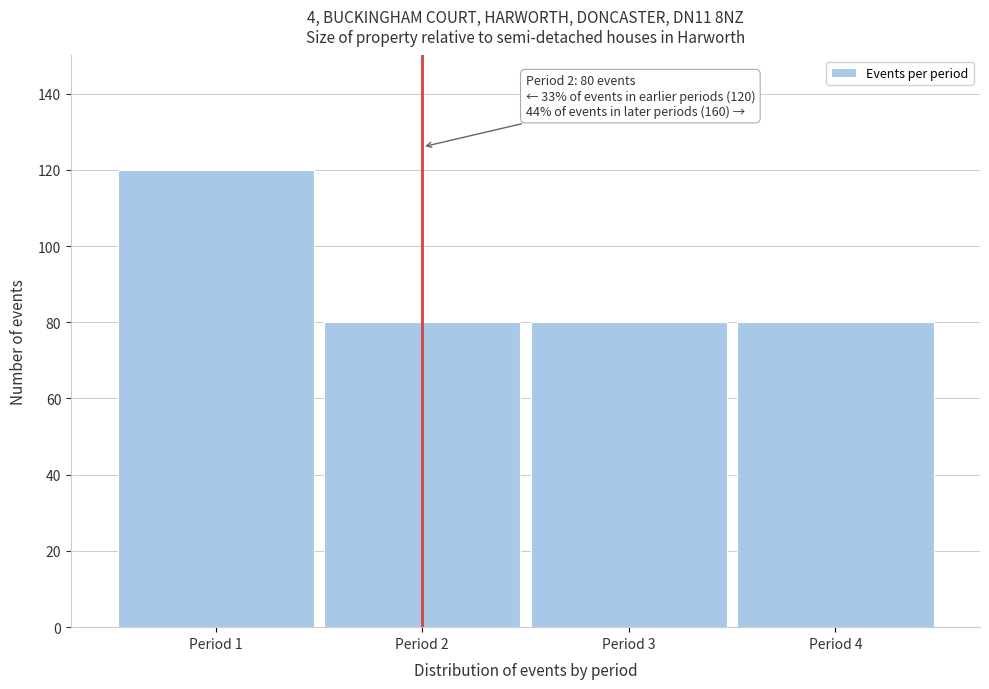

Which range on the x-axis has the tallest bar?

0.5 to 1.5